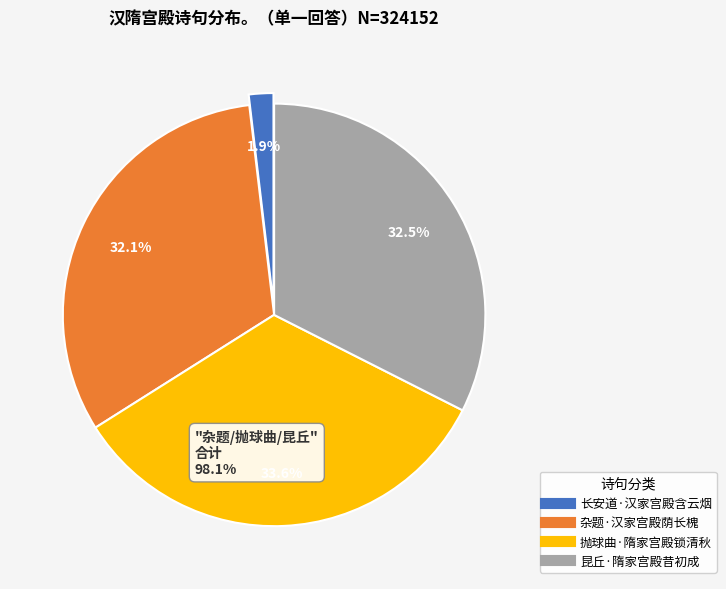

Combined, do 长安道·汉家宫殿含云烟 and 抛球曲·隋家宫殿锁清秋 account for over 50%?

No